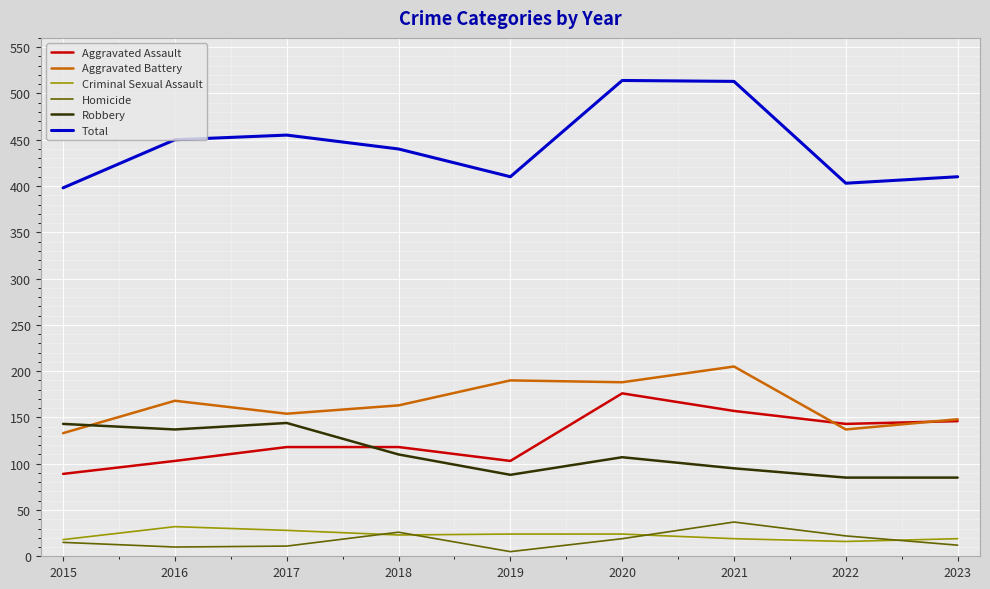

How many series are shown in this chart?

6